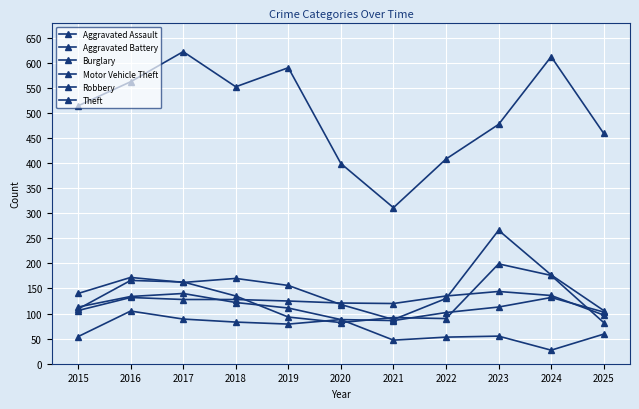

Which series has the largest range (max minus min)?

Theft